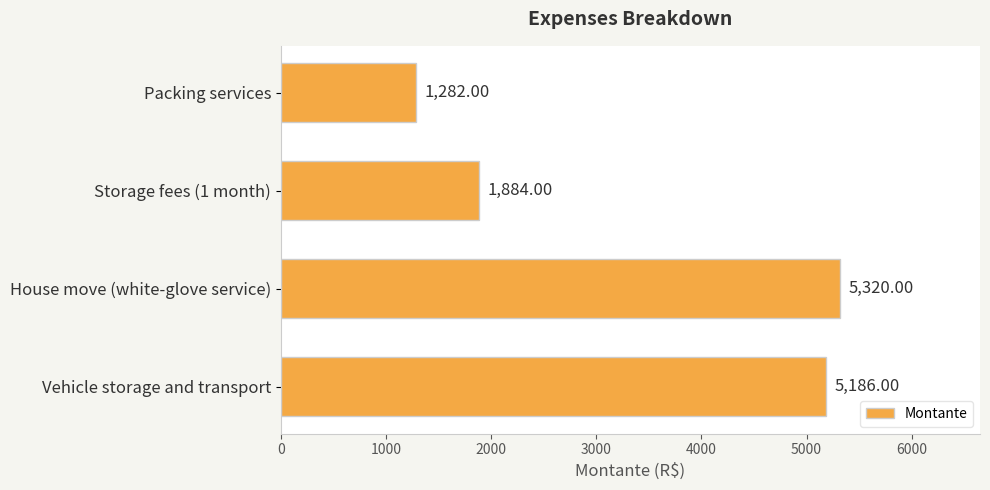

How many data points does each series have?

4